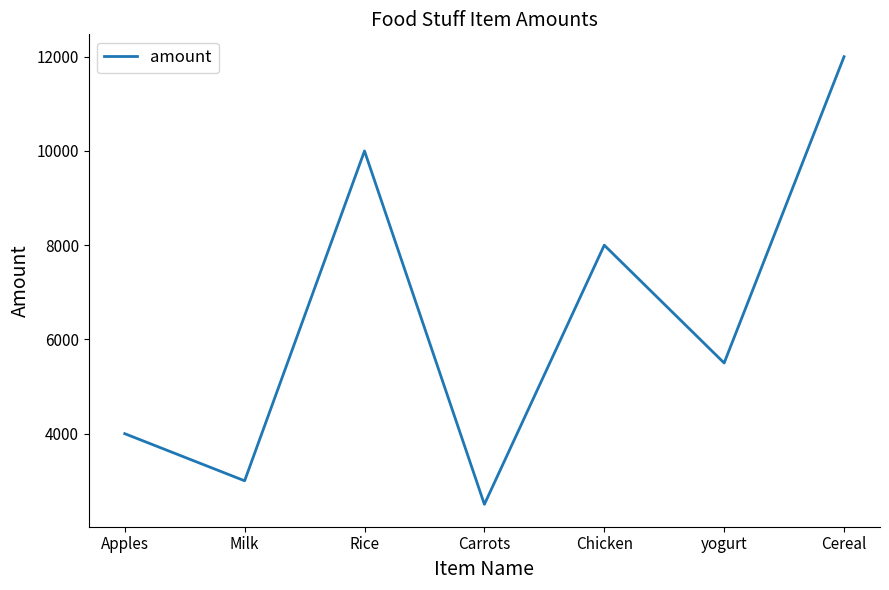

Is this an area chart (filled region under the line)?

No